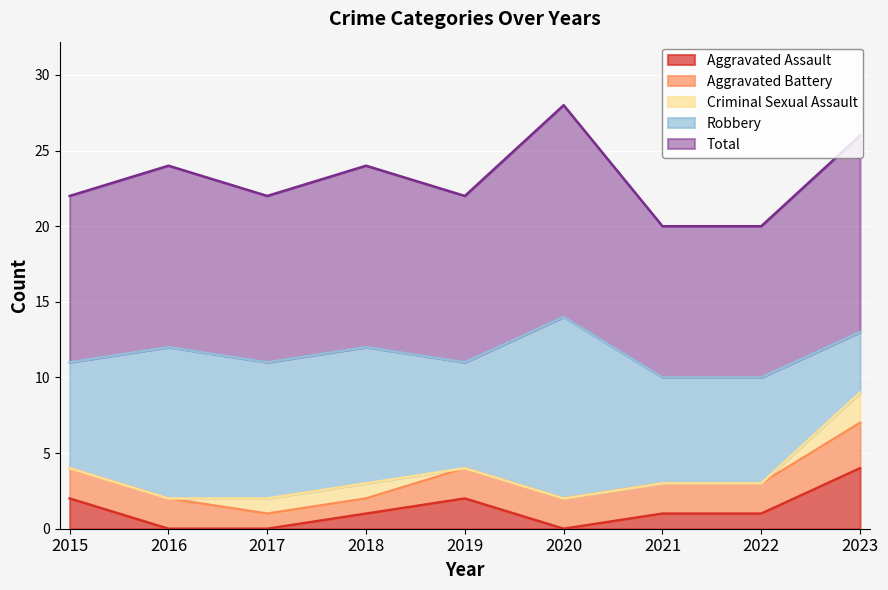

Reading left to right, extract all data points from this chart.

Aggravated Assault: 2015=2	2016=0	2017=0	2018=1	2019=2	2020=0	2021=1	2022=1	2023=4
Aggravated Battery: 2015=2	2016=2	2017=1	2018=1	2019=2	2020=2	2021=2	2022=2	2023=3
Criminal Sexual Assault: 2015=0	2016=0	2017=1	2018=1	2019=0	2020=0	2021=0	2022=0	2023=2
Robbery: 2015=7	2016=10	2017=9	2018=9	2019=7	2020=12	2021=7	2022=7	2023=4
Total: 2015=11	2016=12	2017=11	2018=12	2019=11	2020=14	2021=10	2022=10	2023=13